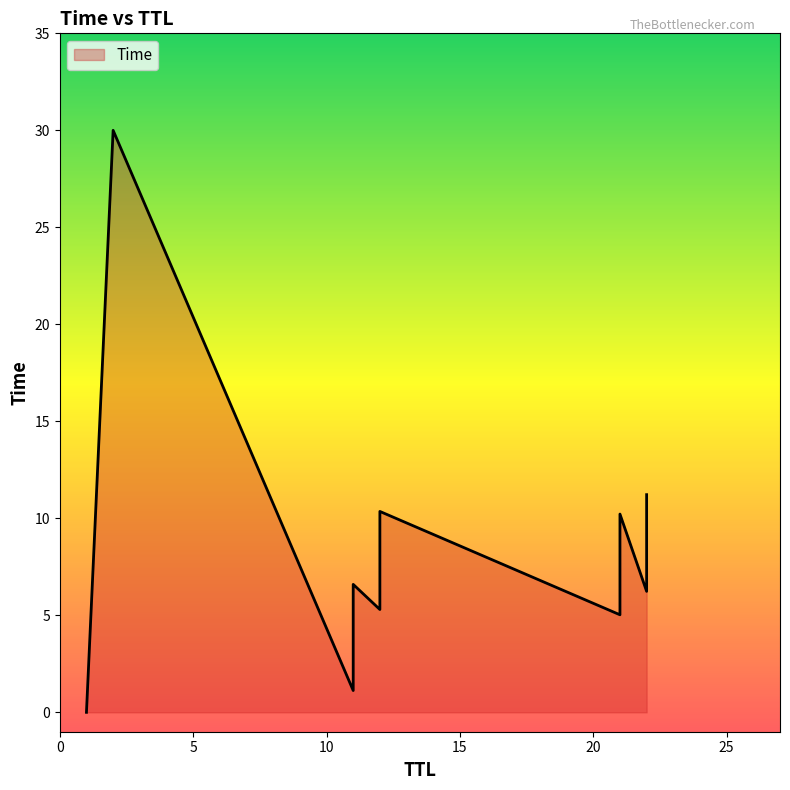

Is it true that the value at 1 is 0.0?

False